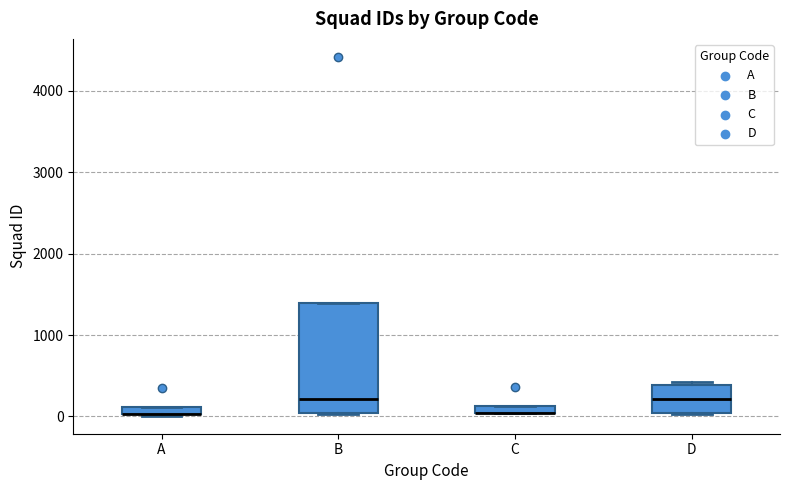

Comparing the boxes themselves (not the whiskers), which one is the tallest?

B